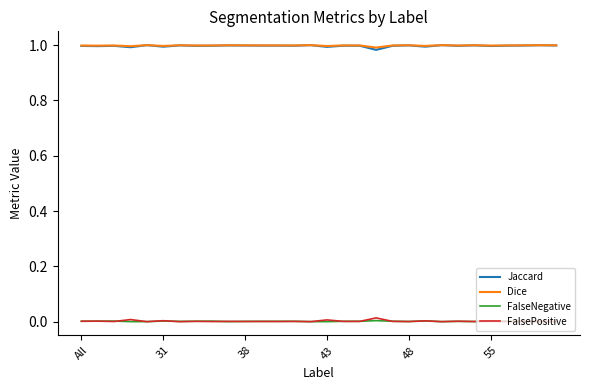

True or false: FalsePositive and Jaccard cross at least once.

False